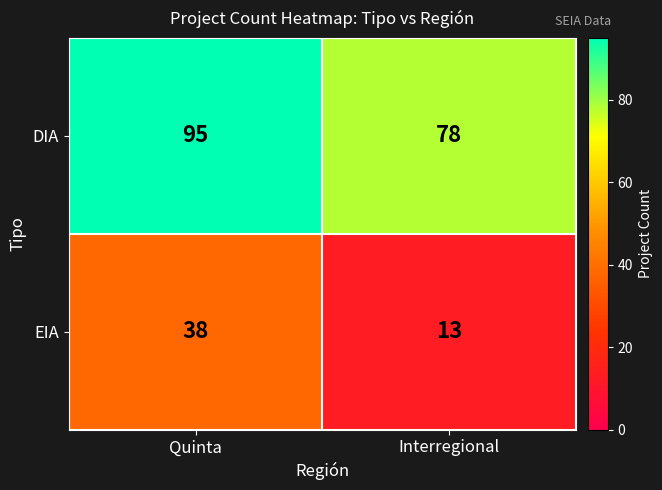

What is the spread (max minus min) of values at Quinta?

57